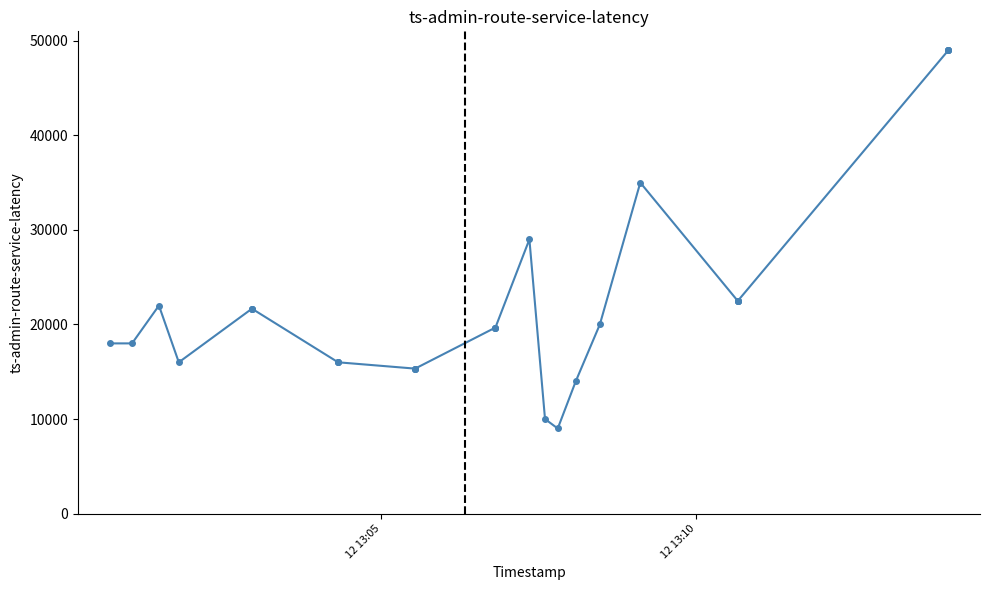

What is the difference between the maximum and minimum values?

40000